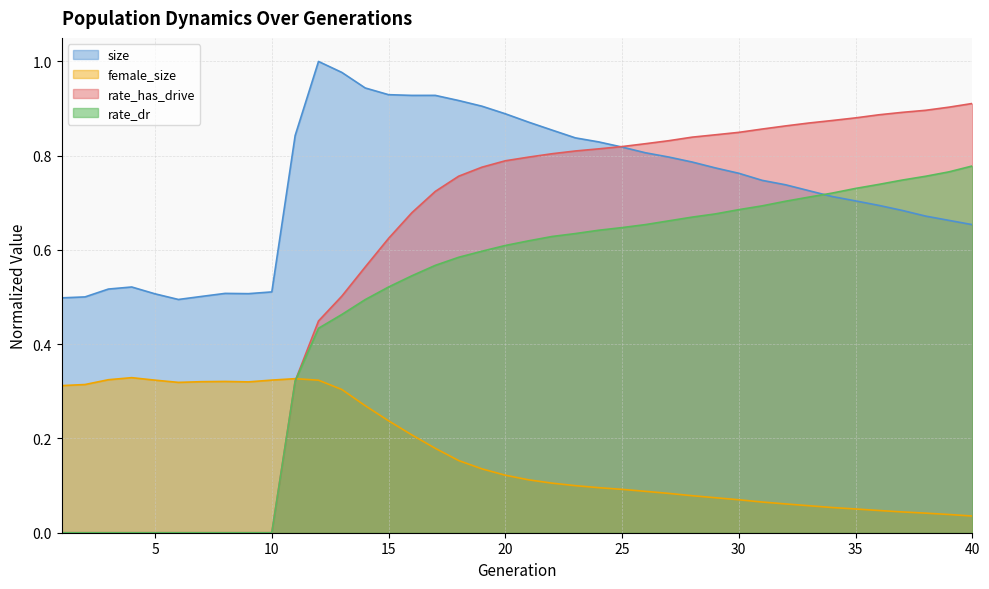

How many intersections are there between rate_dr and female_size?

1